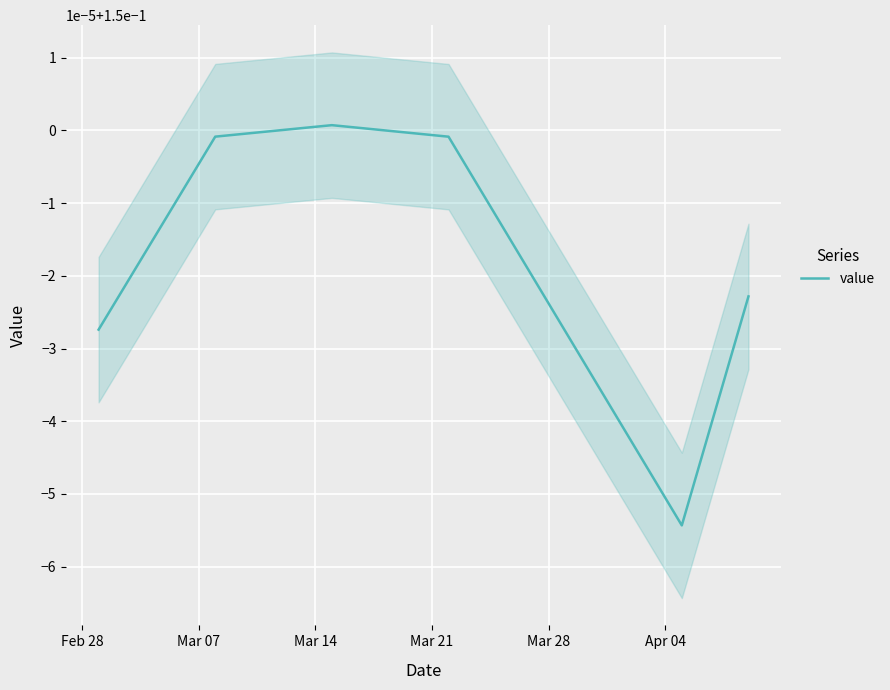

How many categories are shown in the chart?

40